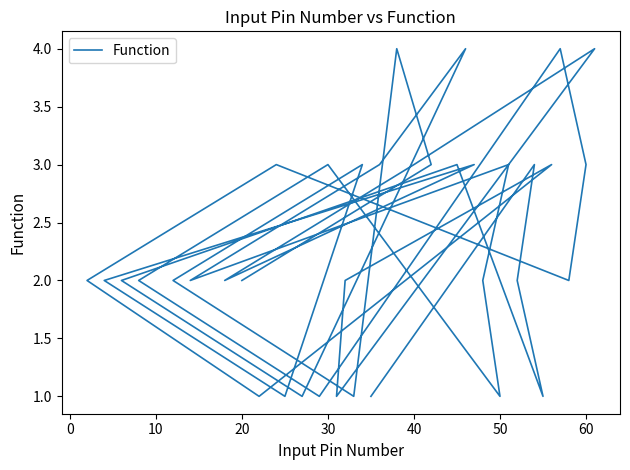

What is the smallest value displayed?

1